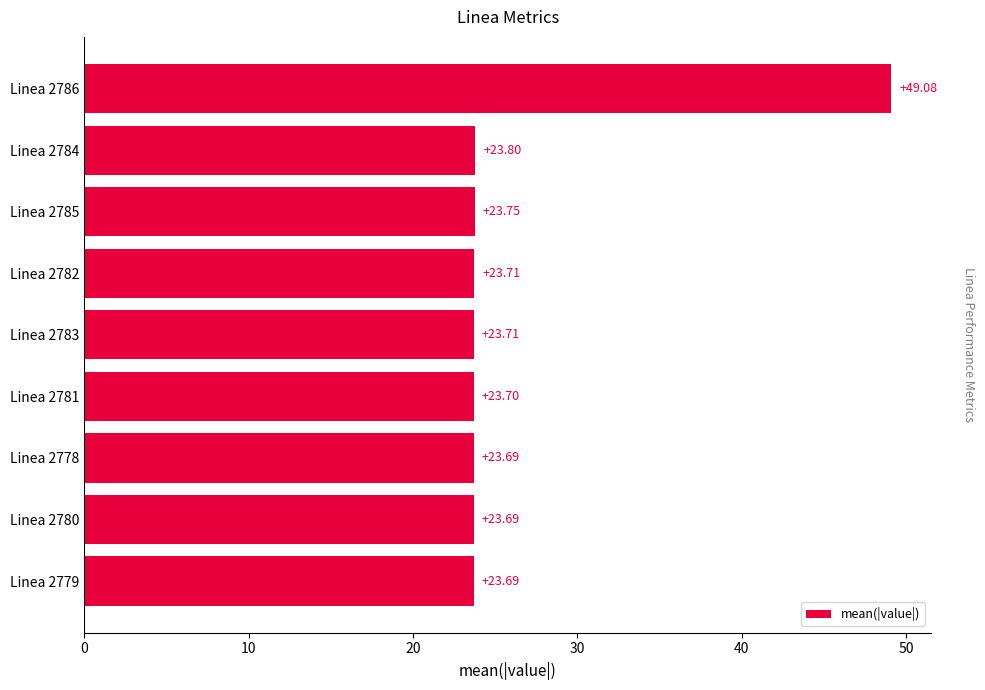

What is the difference between the maximum and minimum values?

25.4